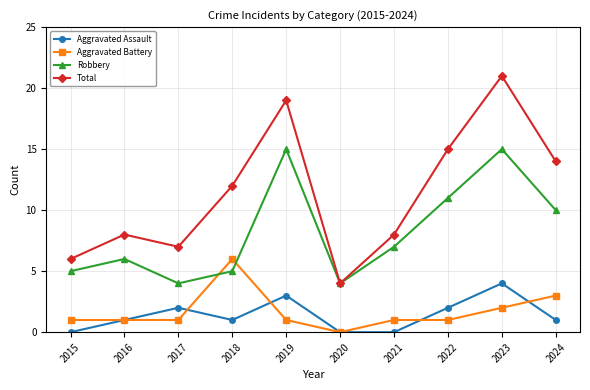

Which series has the largest range (max minus min)?

Total